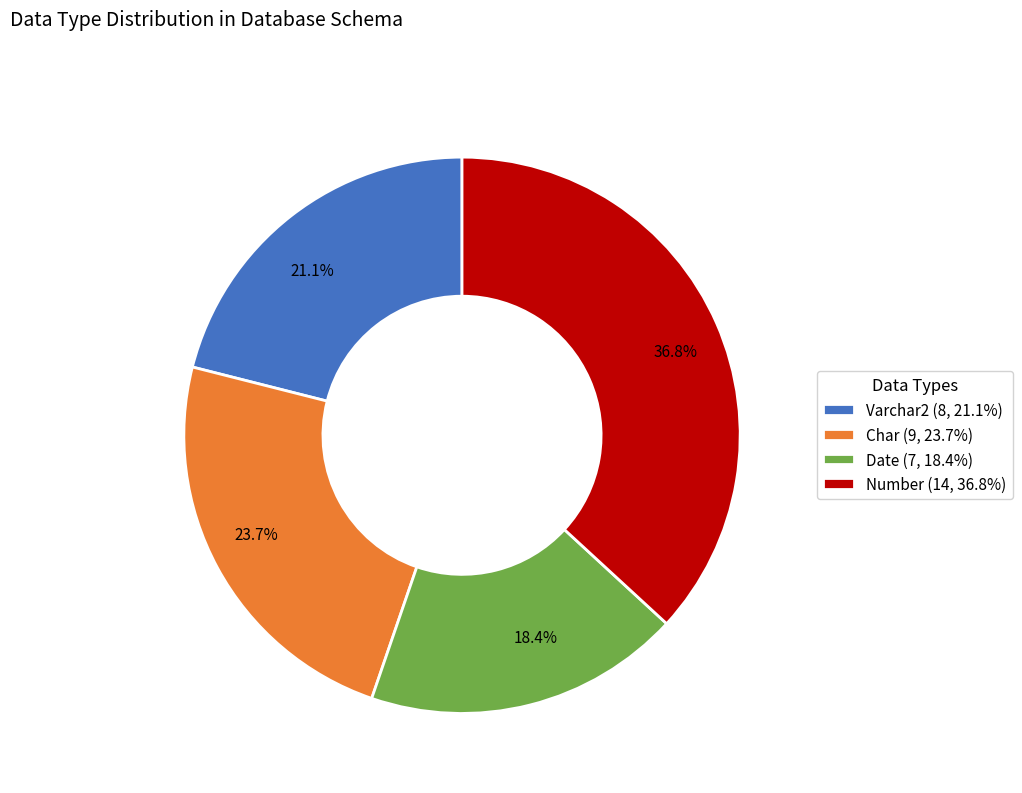

Does any single category account for the majority?

No